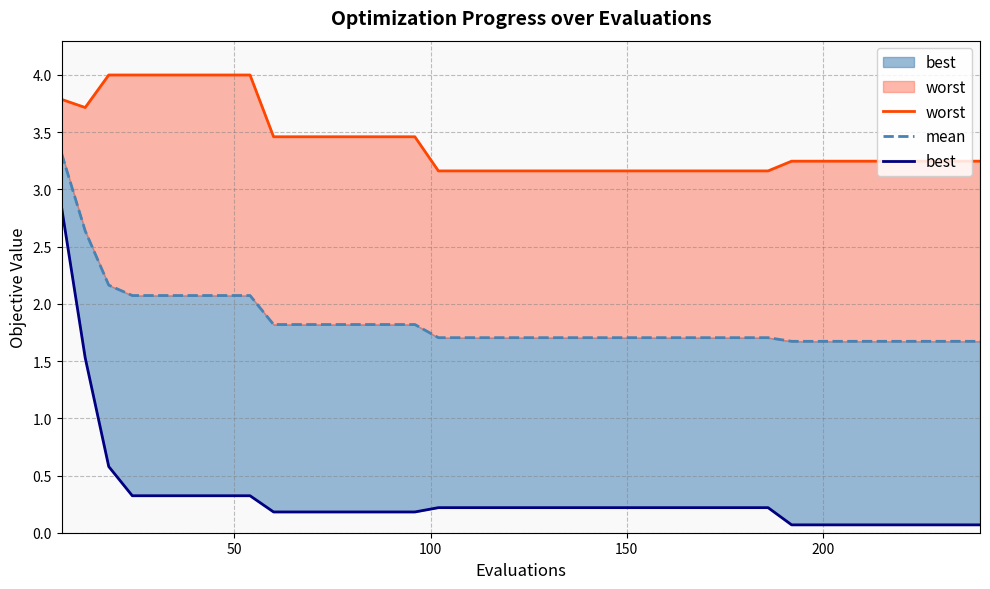

Rank the series by their average value, from lowest to highest.

best, mean, worst